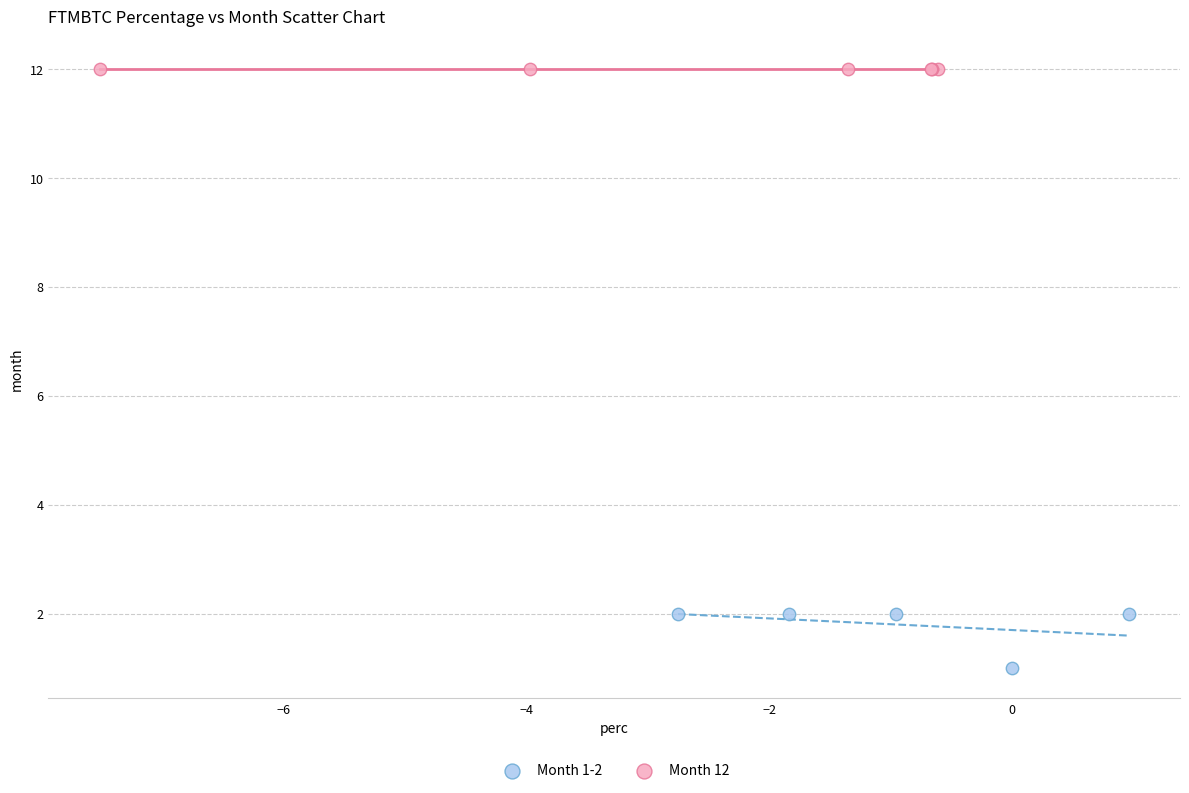

Which series reaches the maximum Y coordinate?

Month 12